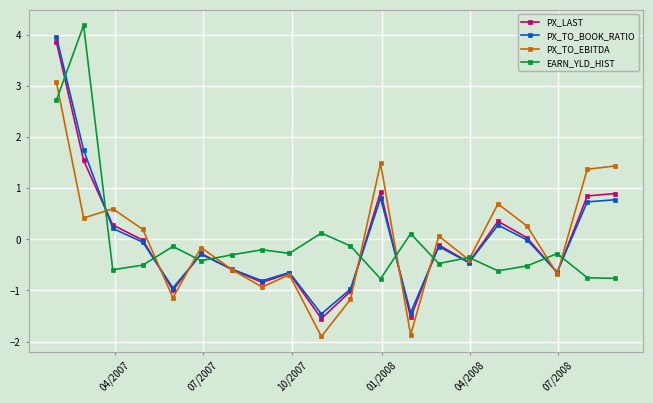

What is the lowest value of the PX_LAST series?

-1.6